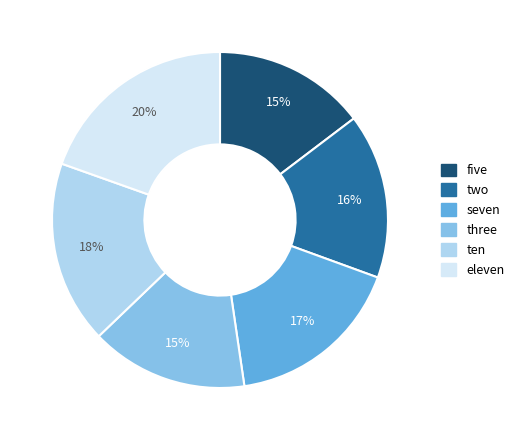

Combined, do two and eleven account for over 50%?

No